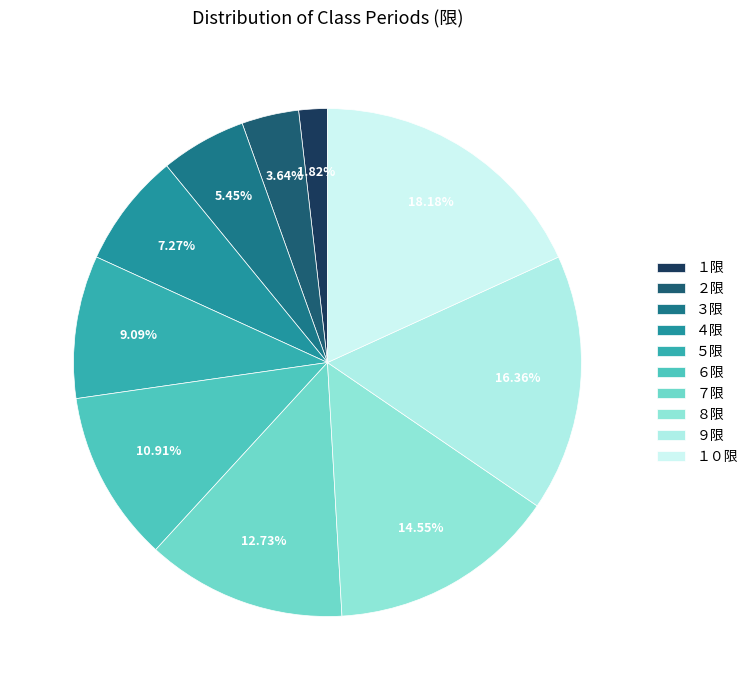

The ７限 slice represents 13% of the pie. True or false?

True